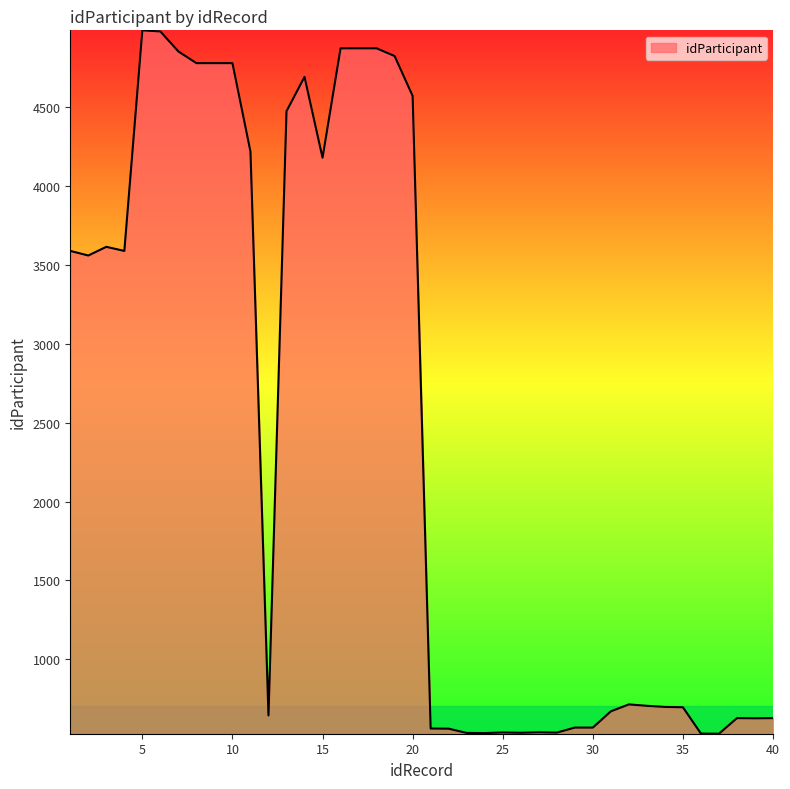

What is the difference between the second highest and minimum values?

4454